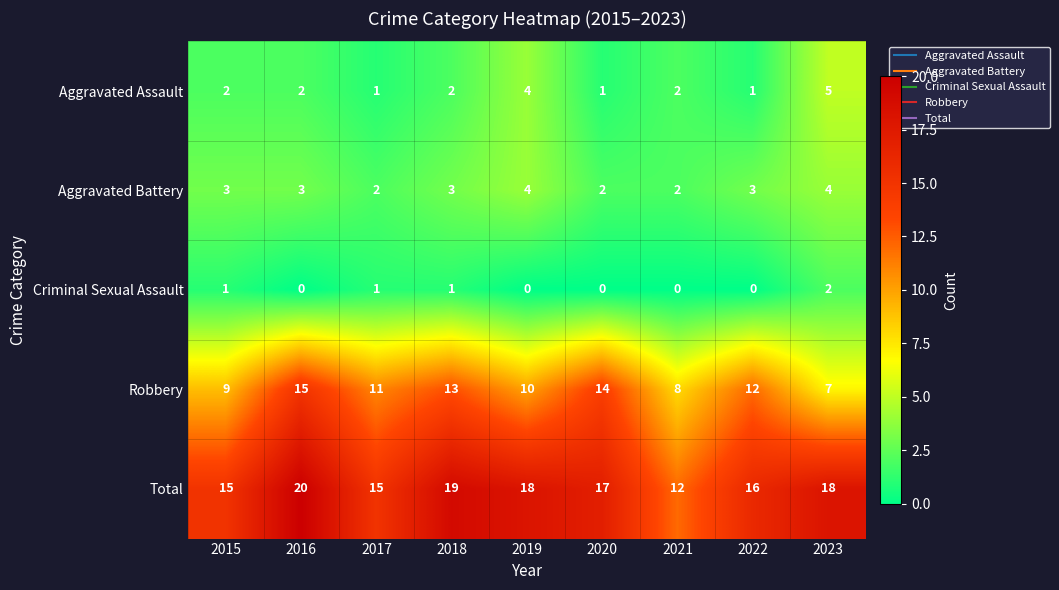

Between 2018 and 2020, which series saw the biggest shift?

Total